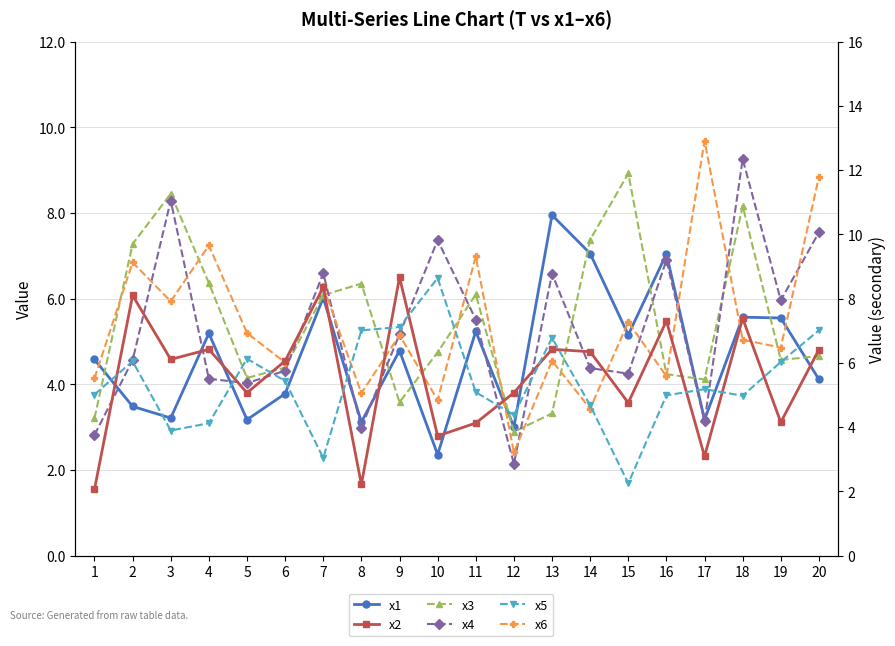

The value of x4 at 17 is 3.1. True or false?

True